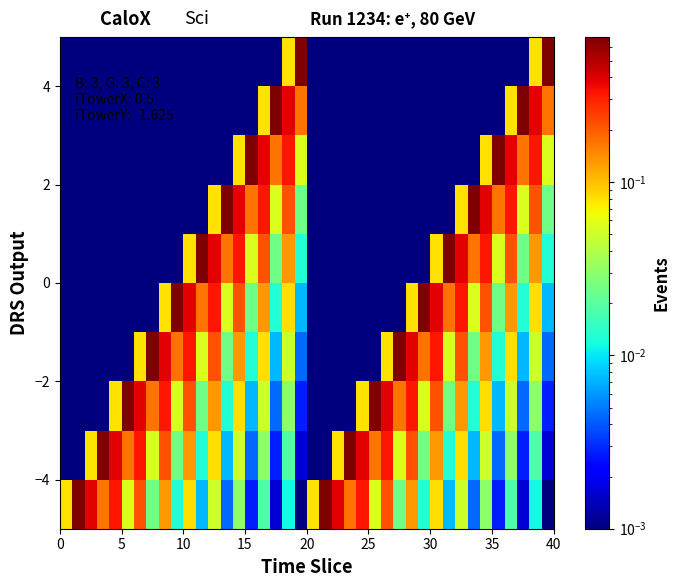

How many distinct data groups are displayed?

10